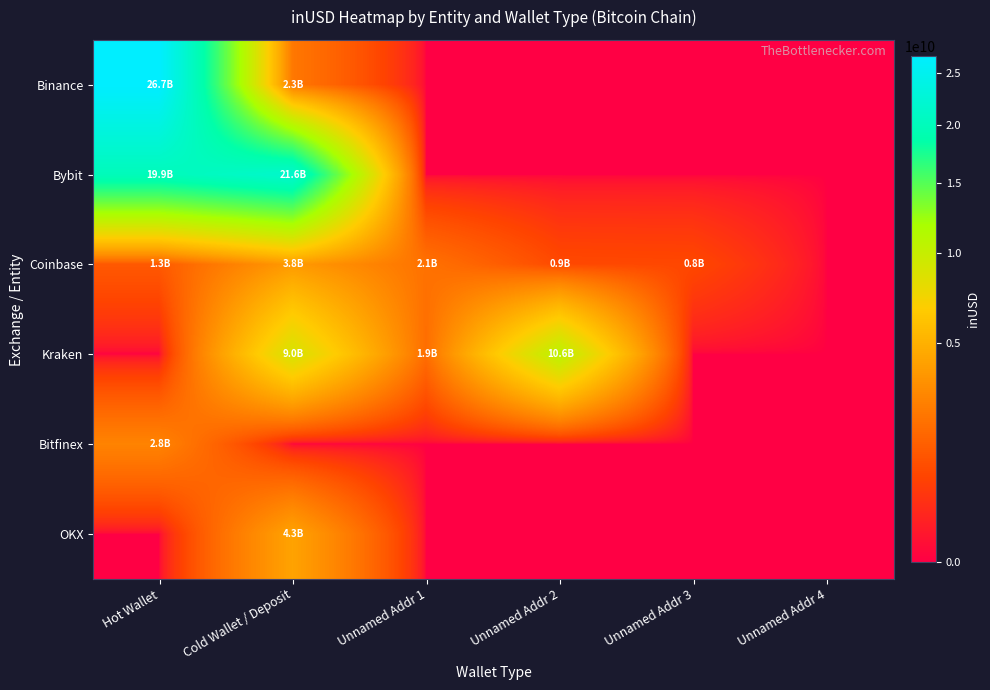

Which category has the highest value across all series?

Hot Wallet